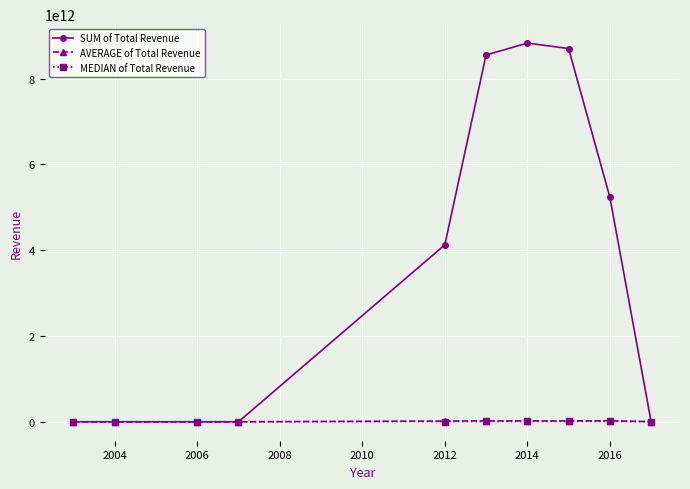

Which series has the widest spread of values?

SUM of Total Revenue